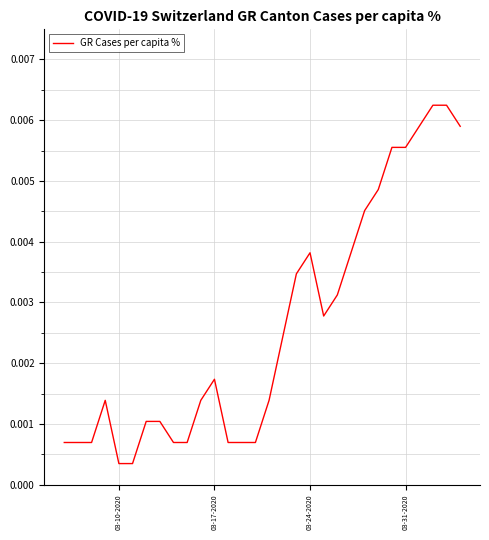

Does the chart have visible grid lines?

Yes